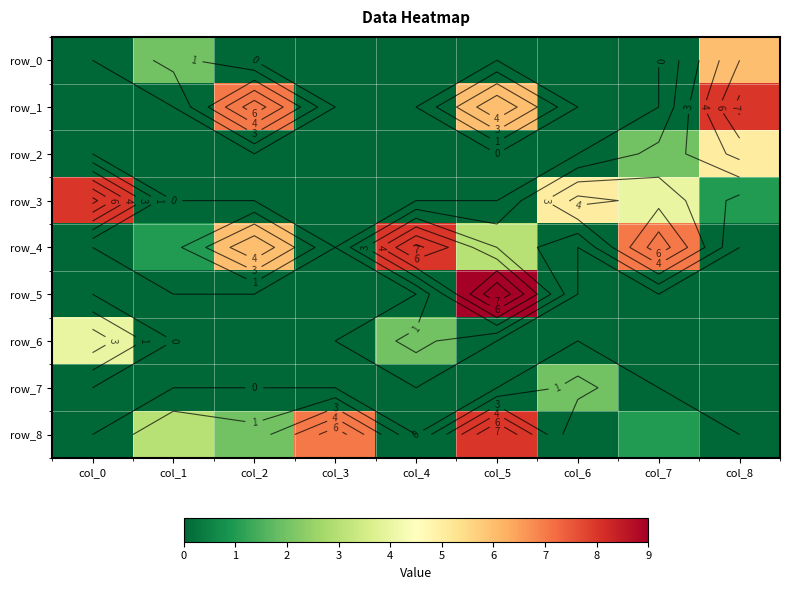

Where is row_3 nearest to the value 4?

col_7